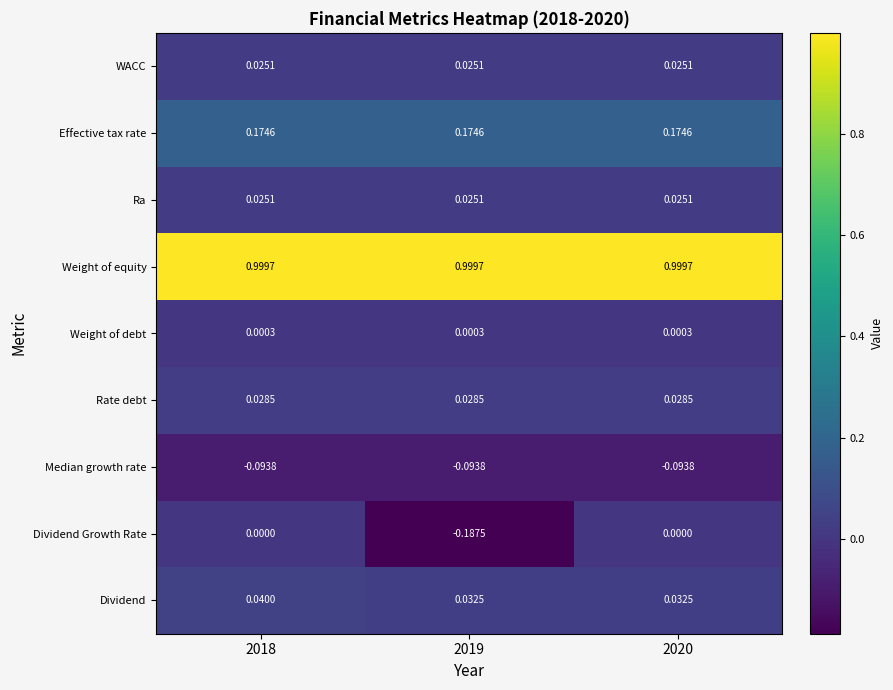

True or false: Effective tax rate has a value of 0.3 at 2018.

False